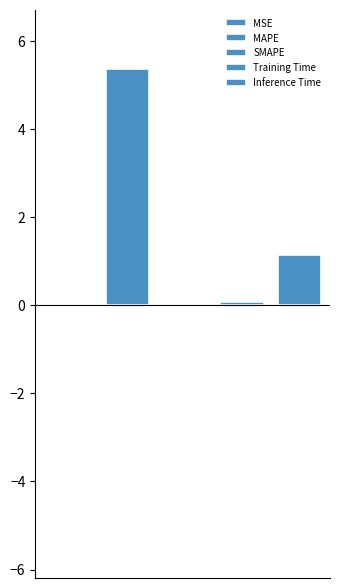

The chart shows a value of 3.0 at MAPE. True or false?

False